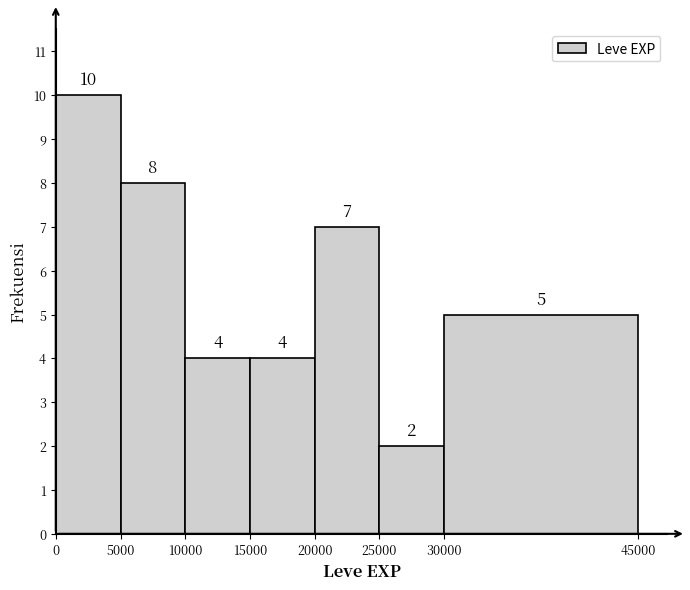

Reading left to right, list every bar in this chart as the range it spans on the x-axis followed by its height.

0 to 5000: 10
5000 to 10000: 8
10000 to 15000: 4
15000 to 20000: 4
20000 to 25000: 7
25000 to 30000: 2
30000 to 45000: 5